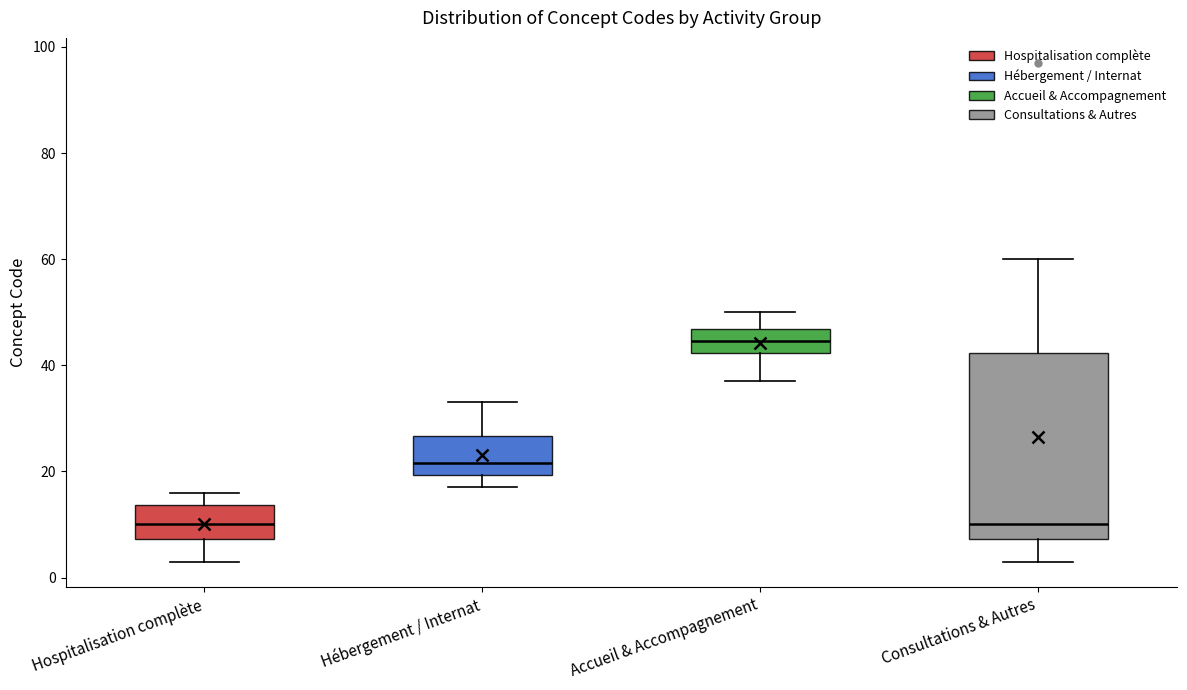

Reading left to right, read every box against the y-axis: the position of its median line, the range the box covers, and the ends of its whiskers. The values are not printed on the chart, so give them approximately, as read against the axis.

Hospitalisation complète: median 10, box 8 to 14, whiskers 4 to 16
Hébergement / Internat: median 22, box 20 to 26, whiskers 18 to 34
Accueil & Accompagnement: median 44, box 42 to 46, whiskers 38 to 50
Consultations & Autres: median 10, box 8 to 42, whiskers 4 to 60